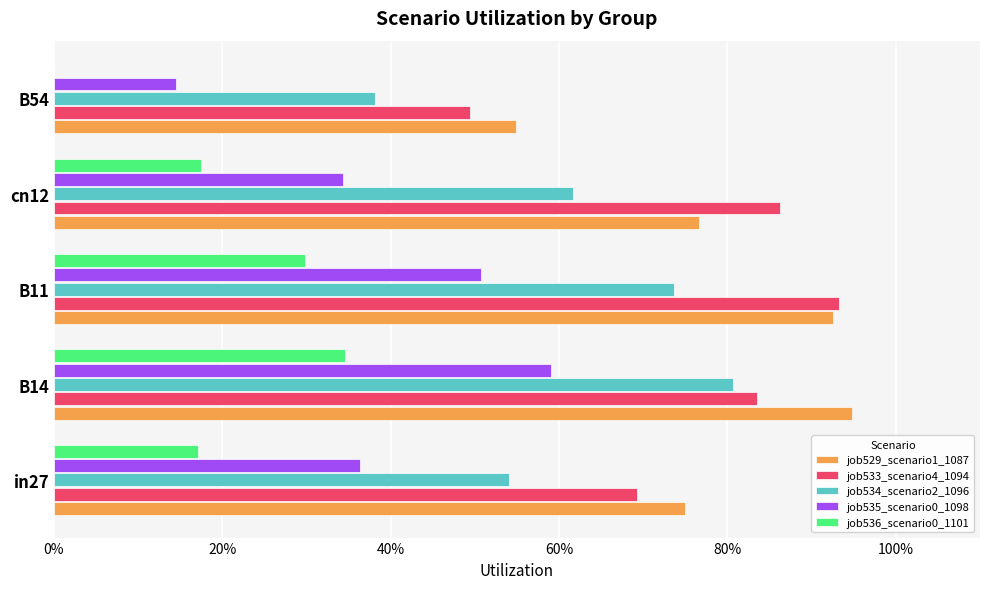

What are all the series names shown in the legend?

job529_scenario1_1087, job533_scenario4_1094, job534_scenario2_1096, job535_scenario0_1098, job536_scenario0_1101